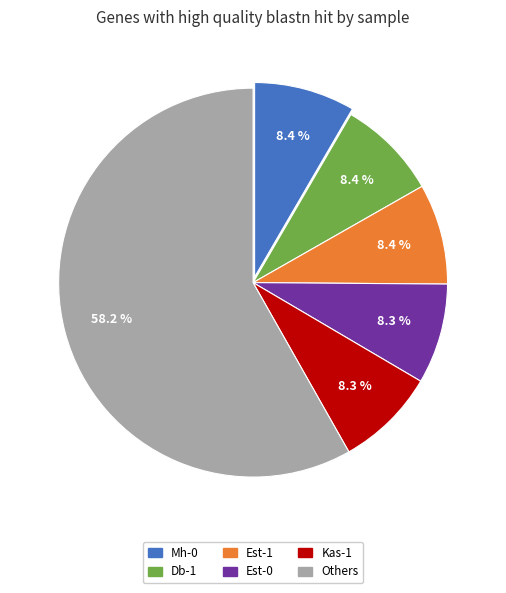

What is the ratio of the value at Others to the value at Est-0?

7.0